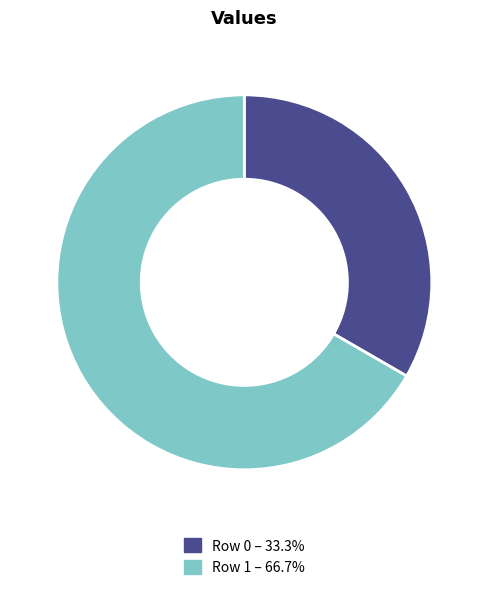

Is the sum of Row 0 and Row 1 greater than half?

Yes